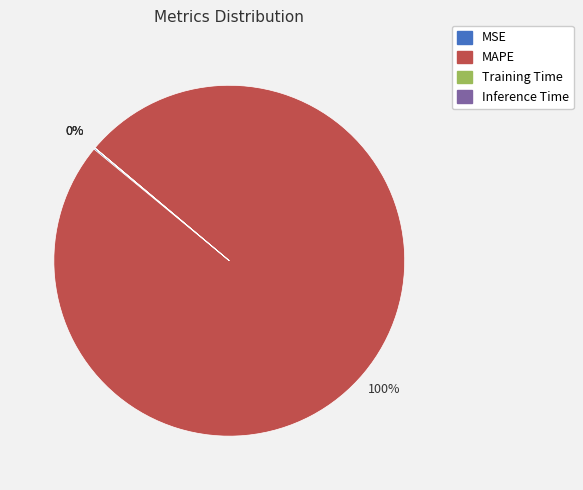

What is the majority slice?

MAPE